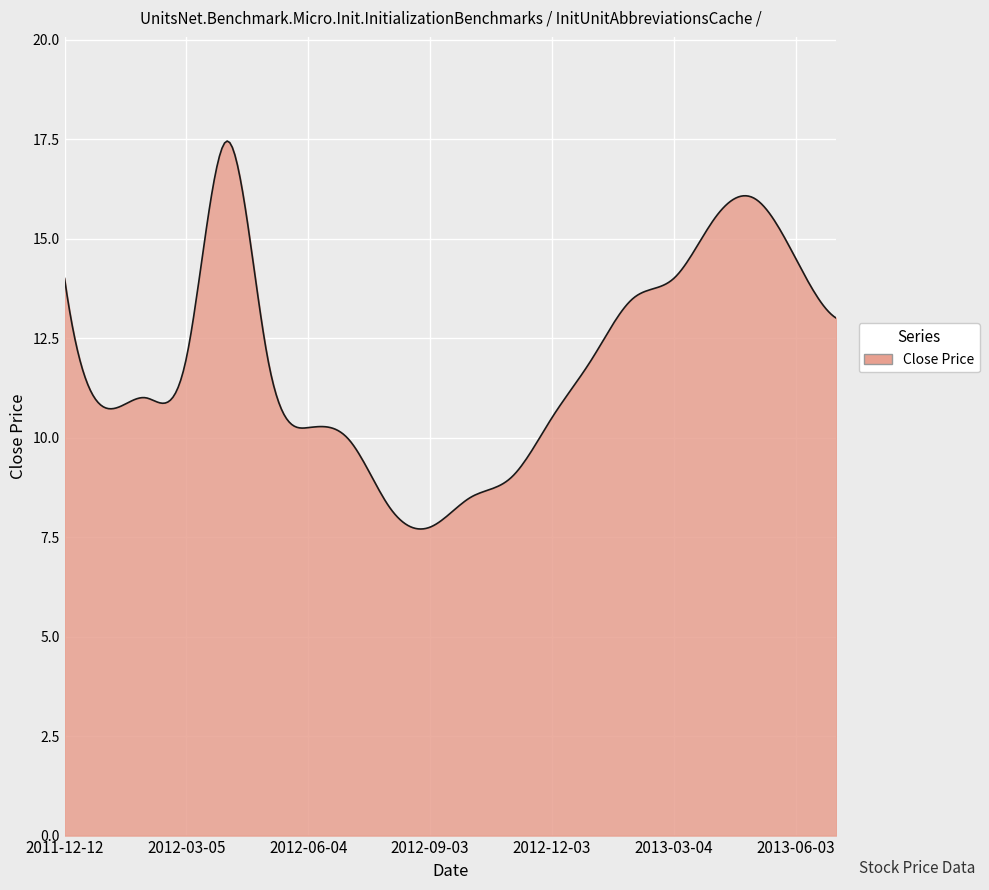

What is the difference between the maximum and minimum values?

9.7